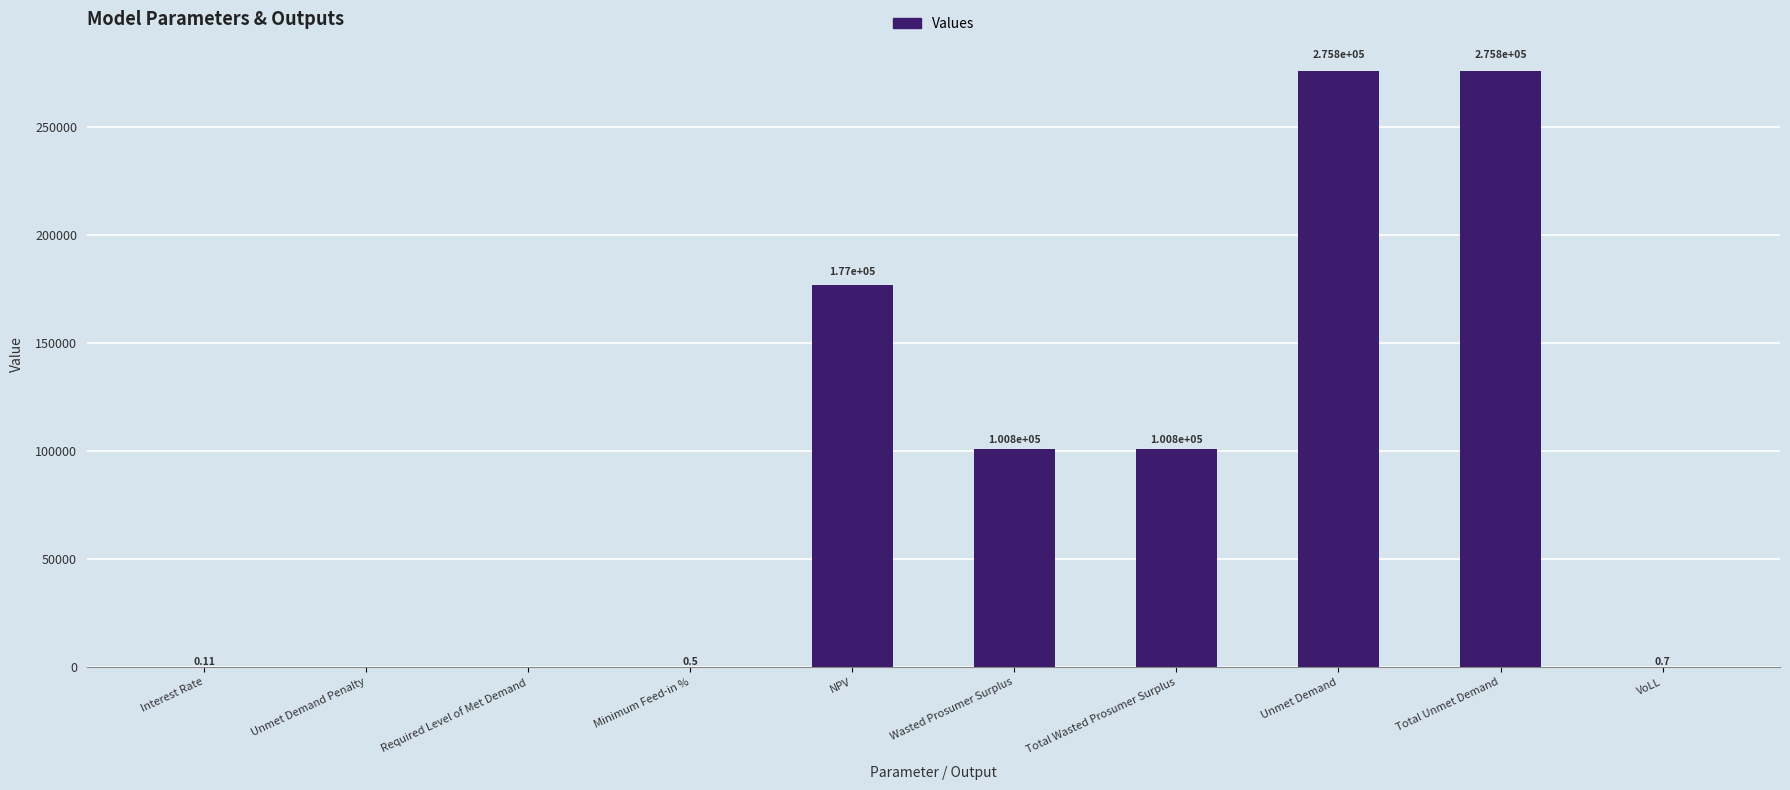

Which has a higher value, NPV or Interest Rate?

NPV